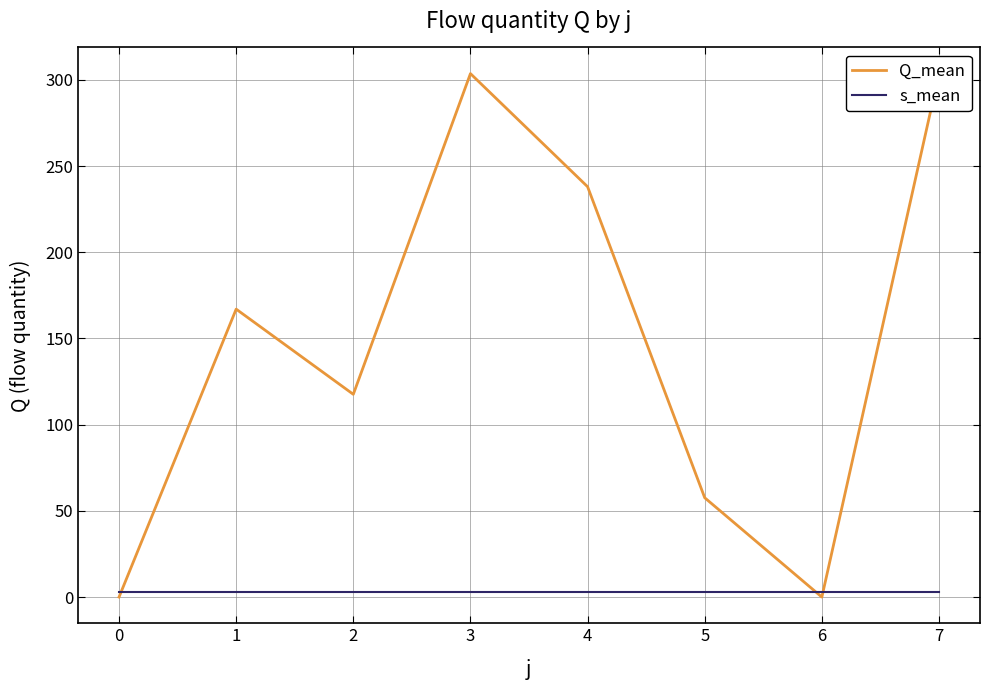

What is the value of the s_mean point at the 1st from the left?

3.0